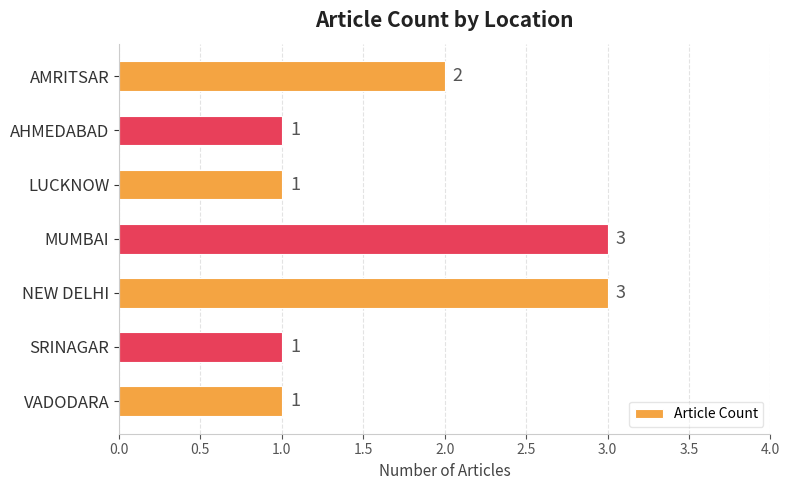

Between SRINAGAR and NEW DELHI, which is larger?

NEW DELHI